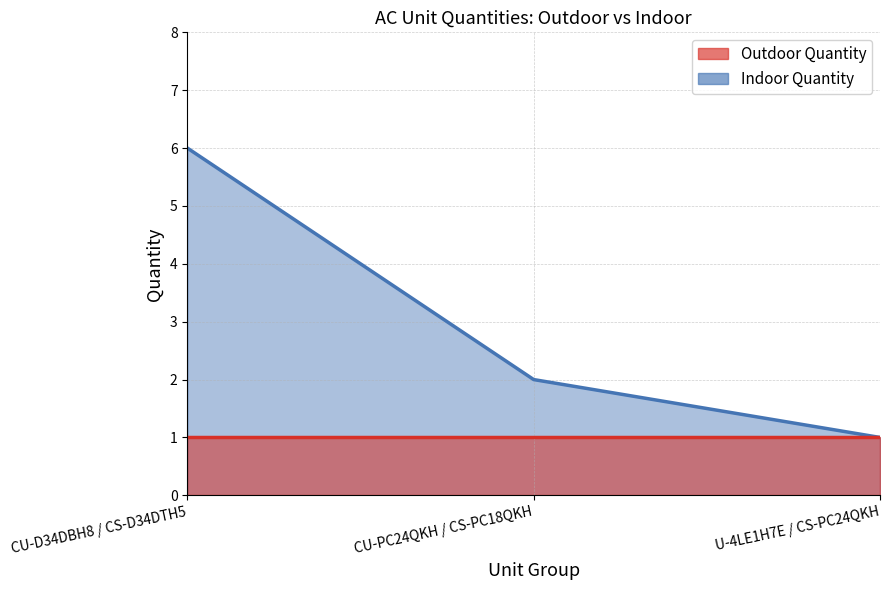

The value at CU-PC24QKH / CS-PC18QKH is 1. True or false?

False